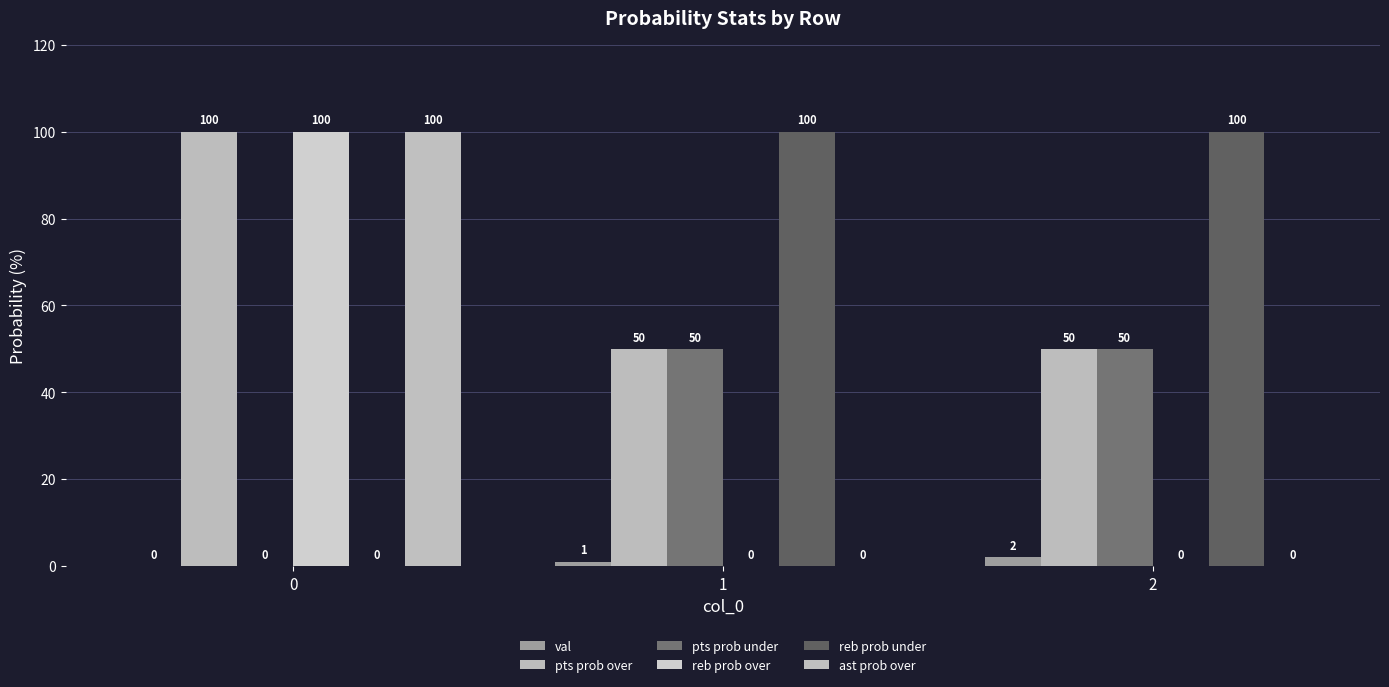

Which series has the largest total across all categories?

pts prob over